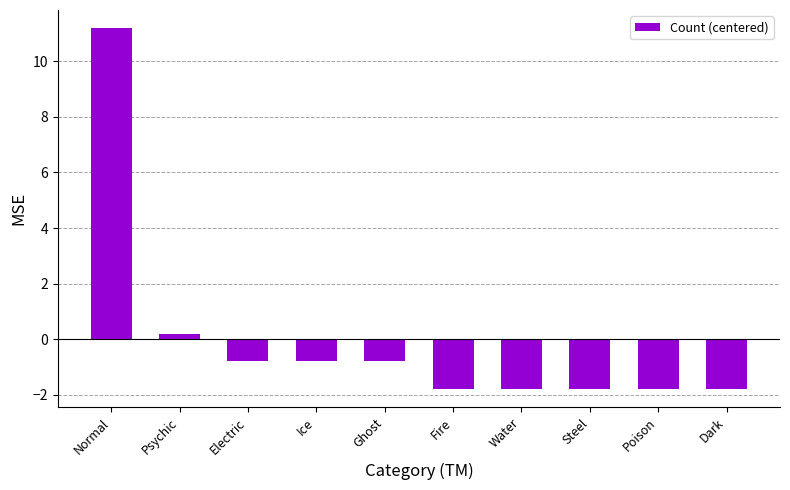

Does the chart contain stacked bars?

No